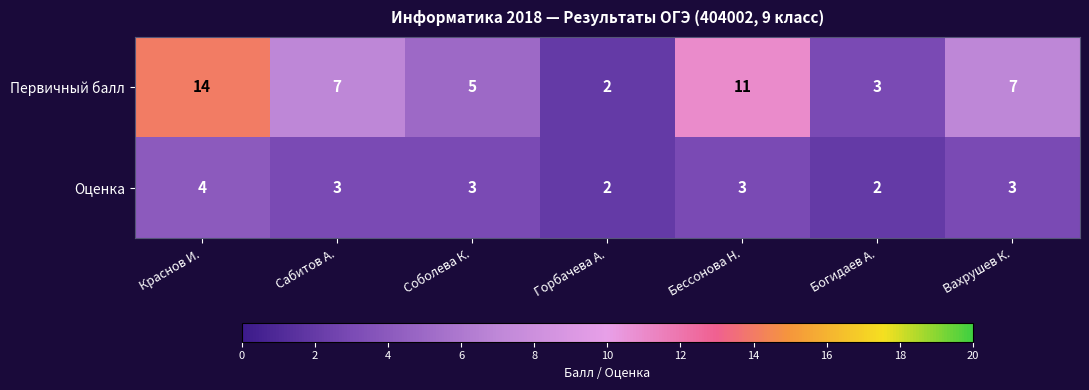

At which label does Оценка reach its peak?

Краснов И.